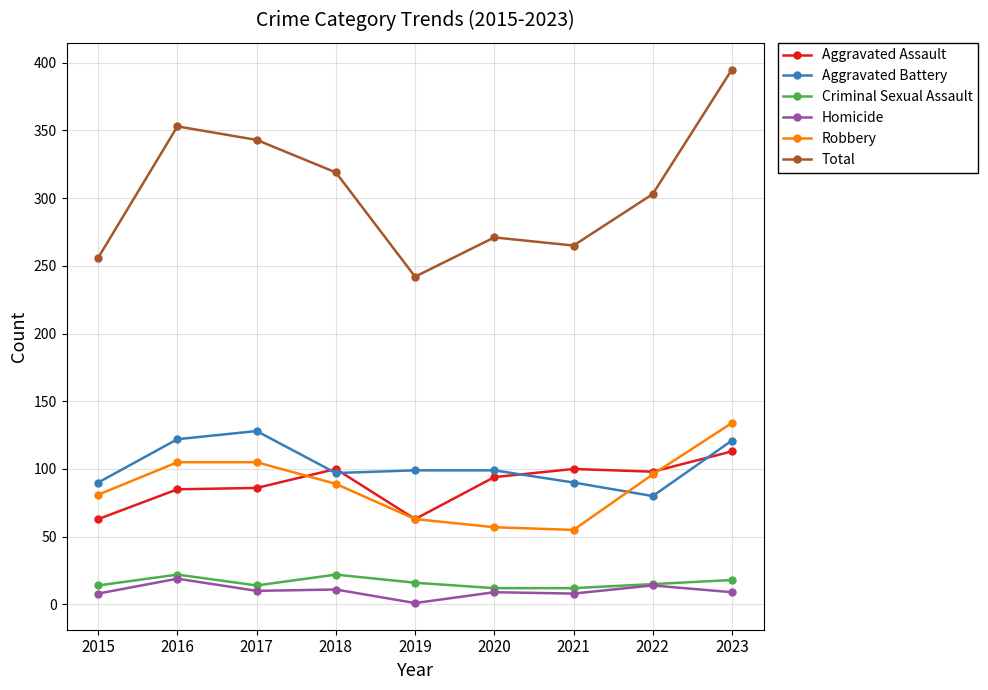

Is the value of Aggravated Assault at 2017 greater than the value of Robbery at 2023?

No